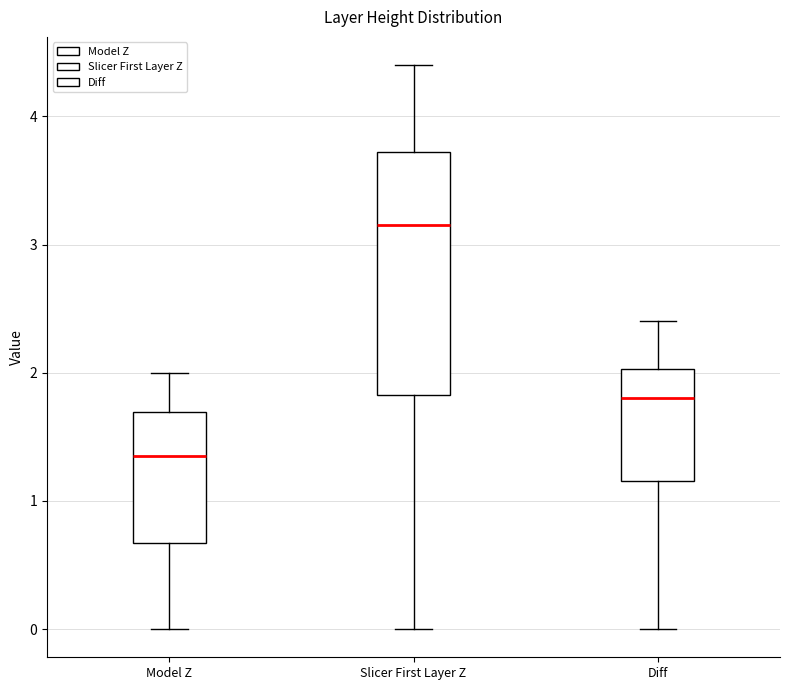

Reading left to right, transcribe this box plot: for each box, give where its median line is, the range the box spans, and where its two whiskers end, as read against the y-axis. The values are not printed on the chart, so give them approximately, as read against the axis.

Model Z: median 1.4, box 0.7 to 1.7, whiskers 0.0 to 2.0
Slicer First Layer Z: median 3.2, box 1.8 to 3.7, whiskers 0.0 to 4.4
Diff: median 1.8, box 1.2 to 2.0, whiskers 0.0 to 2.4